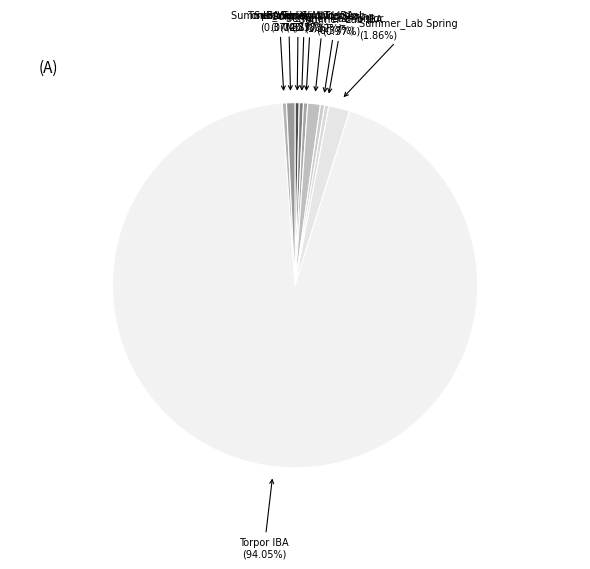

Combined, what portion of the pie is IBA Spring and Summer_Wild IBA?

1.1%